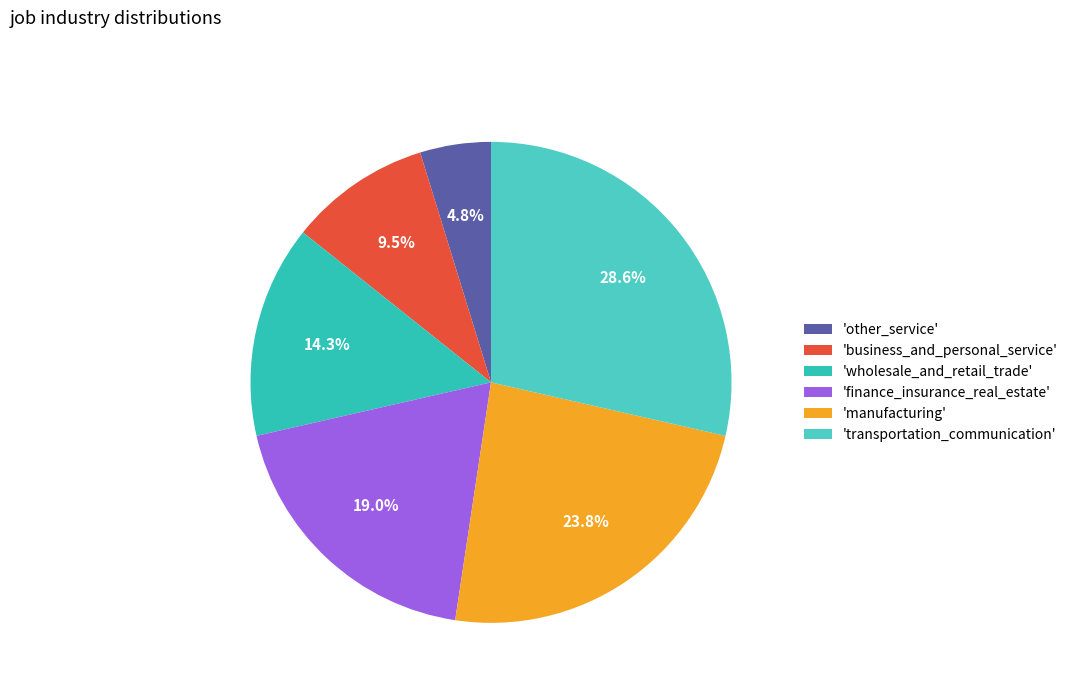

How many segments does this pie chart have?

6